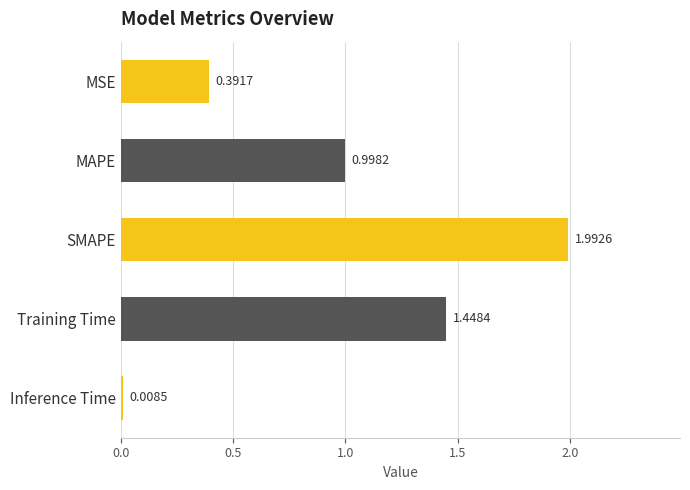

What is the difference between the values at SMAPE and Training Time?

0.5